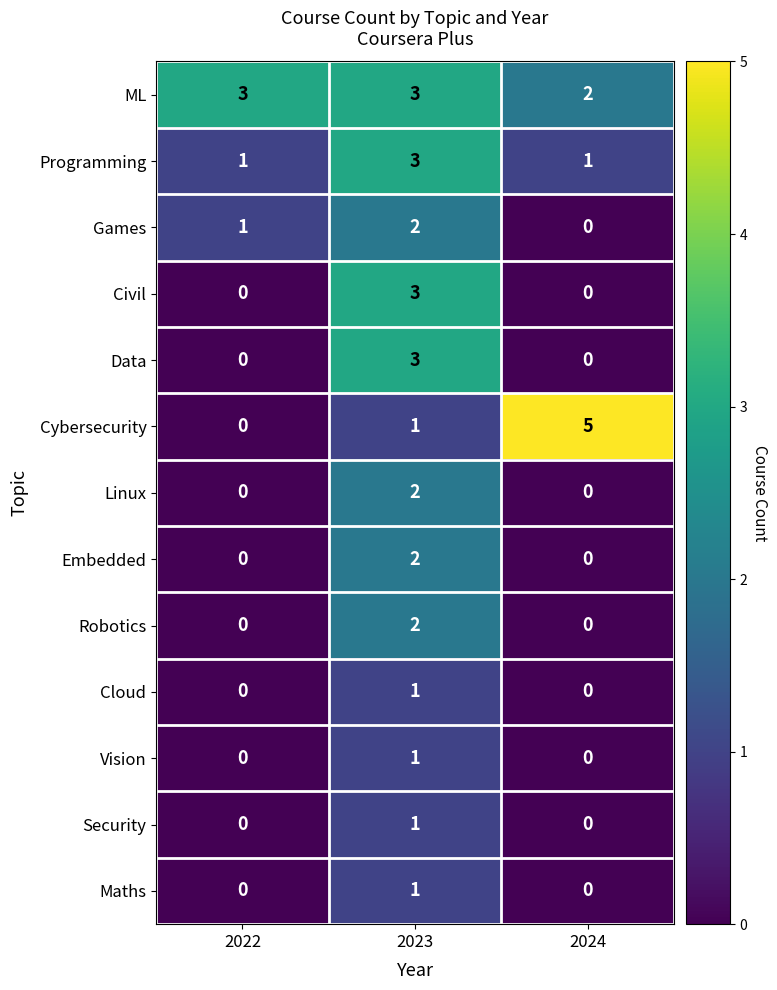

What is the average value of the ML series?

3